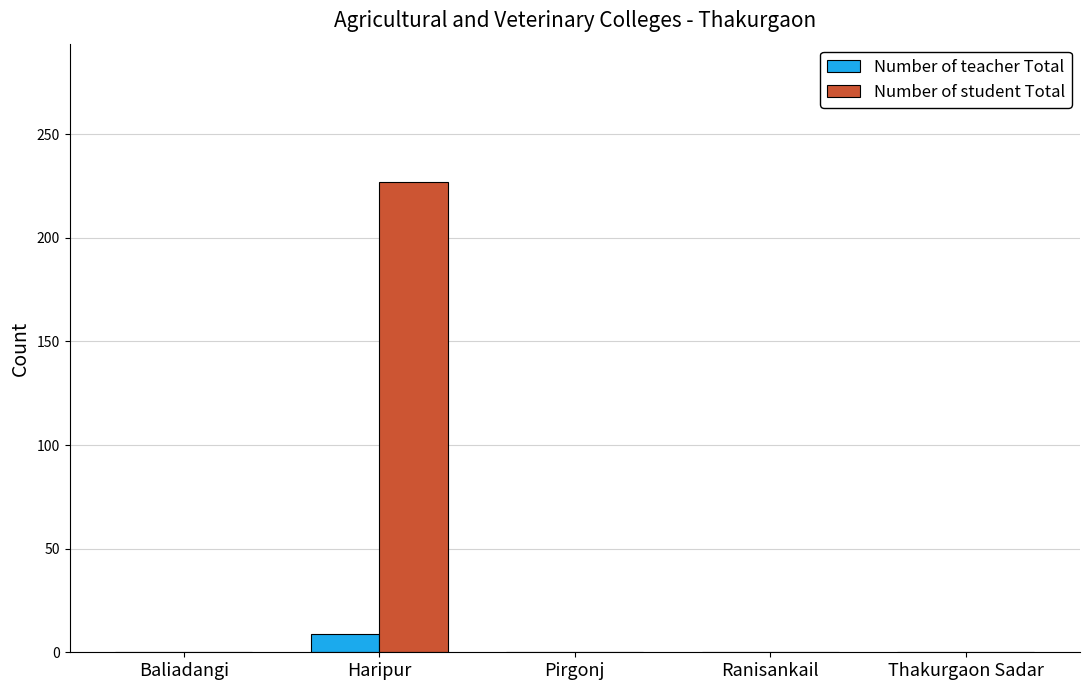

The value of Number of student Total at Ranisankail is 0. True or false?

True